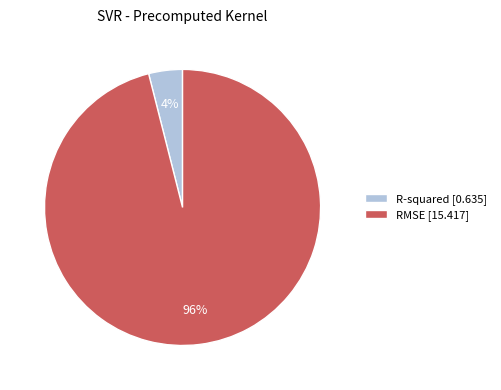

Count the number of slices in the pie.

2